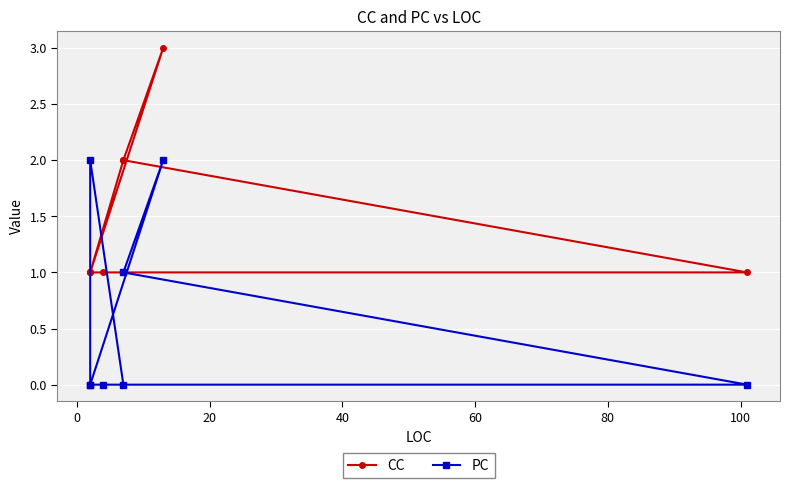

Count the PC values in the range 0 to 2.

8